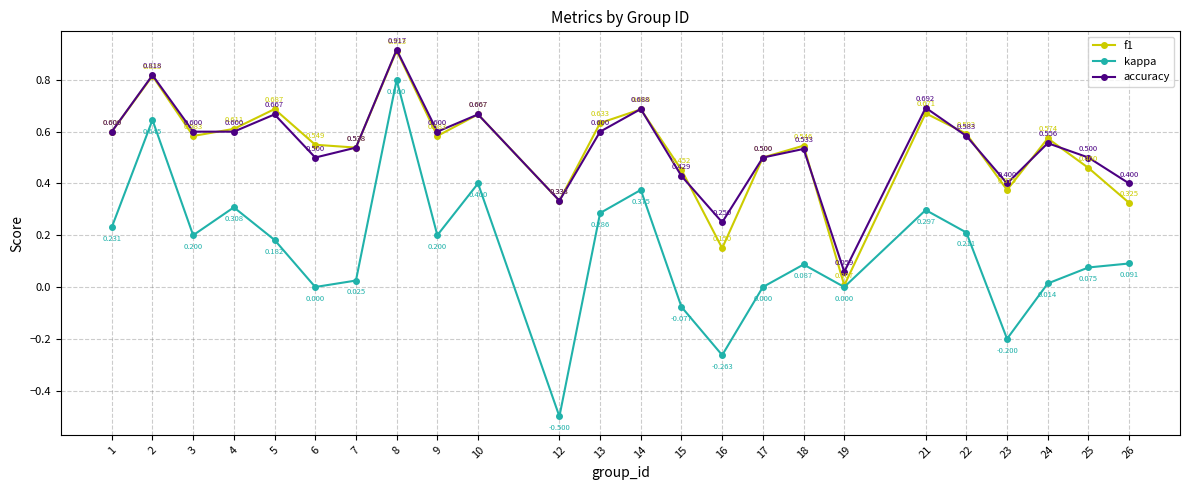

What is the difference between the maximum and second lowest values in the f1 series?

0.8